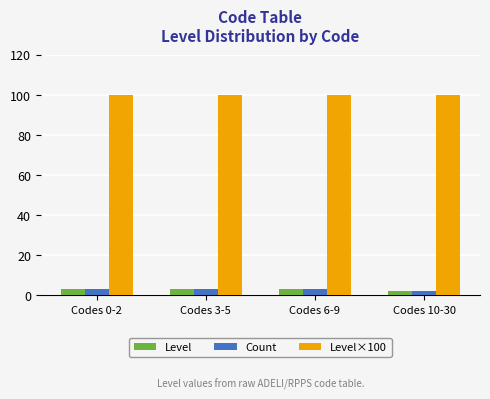

What is the total value across all series at Codes 6-9?

106